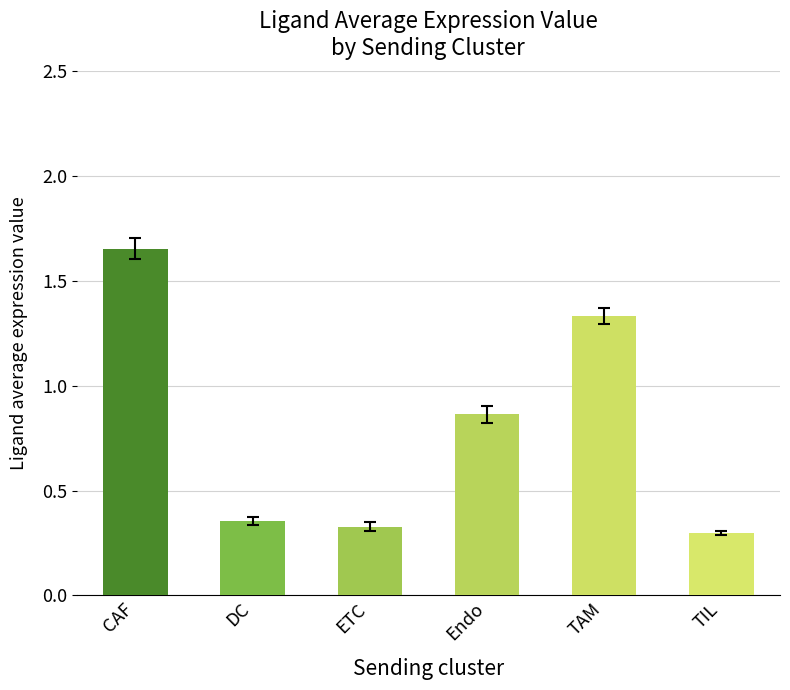

Is it true that the value at TIL is 0.3?

True